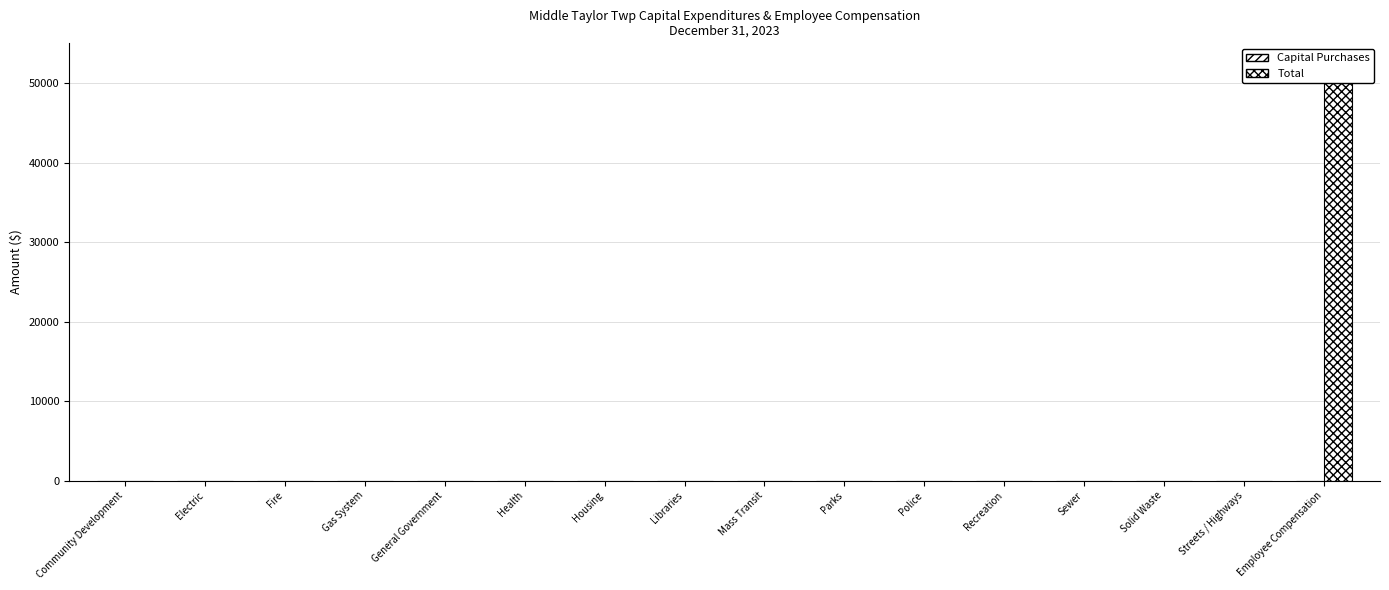

What is the label of the 1st bar from the left?

Community Development